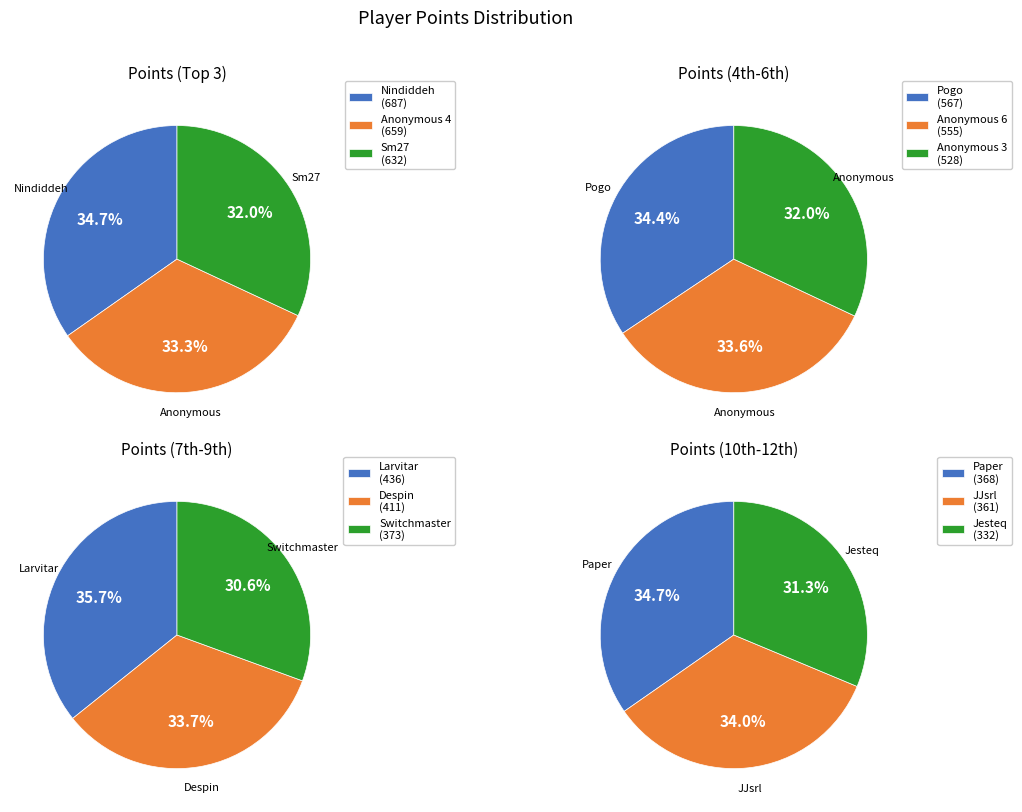

To the nearest percent, what portion does JJsrl represent?

6%